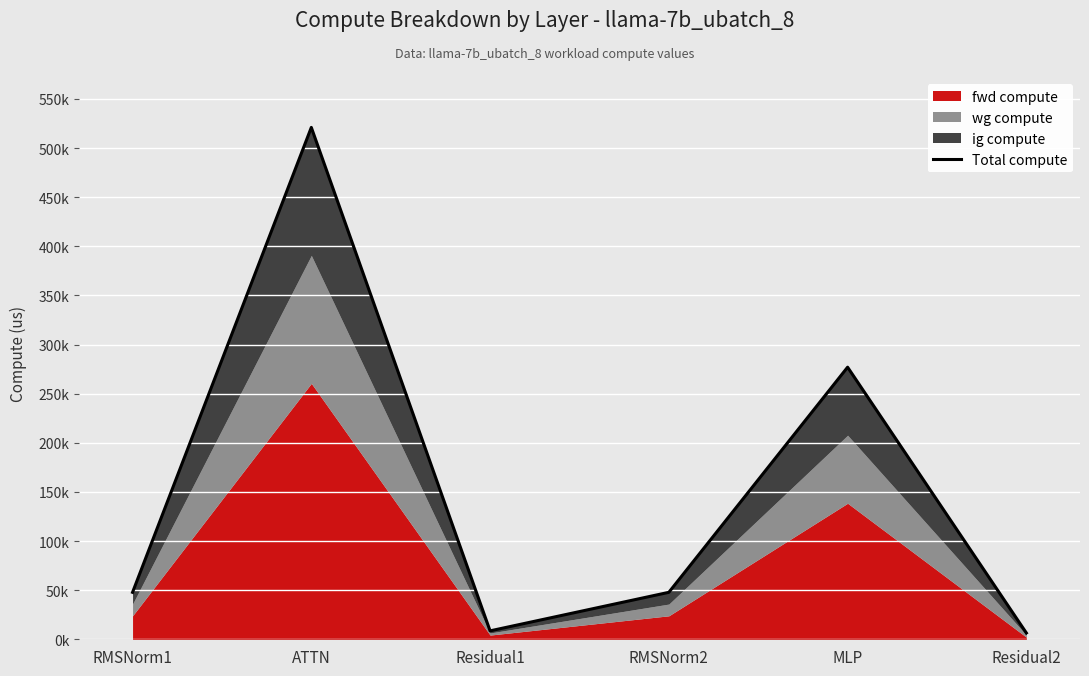

How many data points are less than 47783?

2